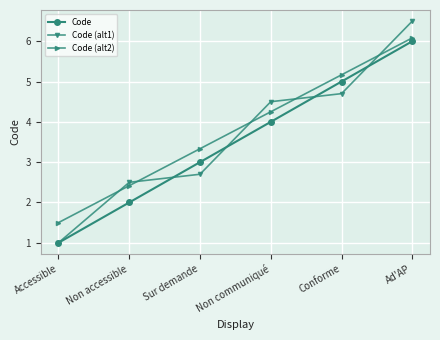

What is the difference between the highest and lowest values at Accessible?

0.5